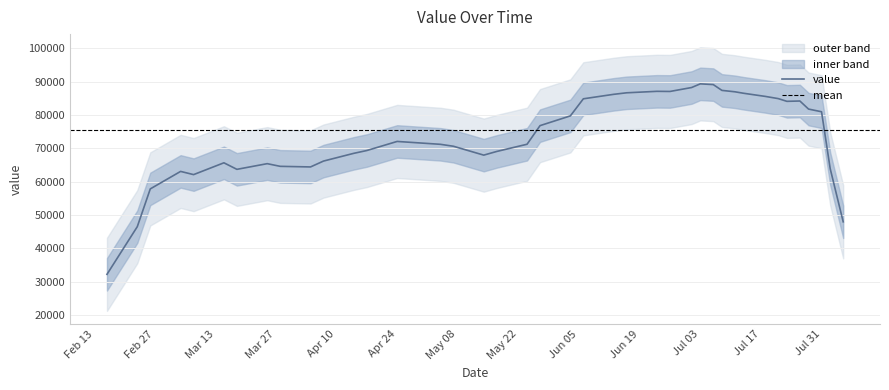

The chart shows a value of 35561 at 2017-07-06. True or false?

False